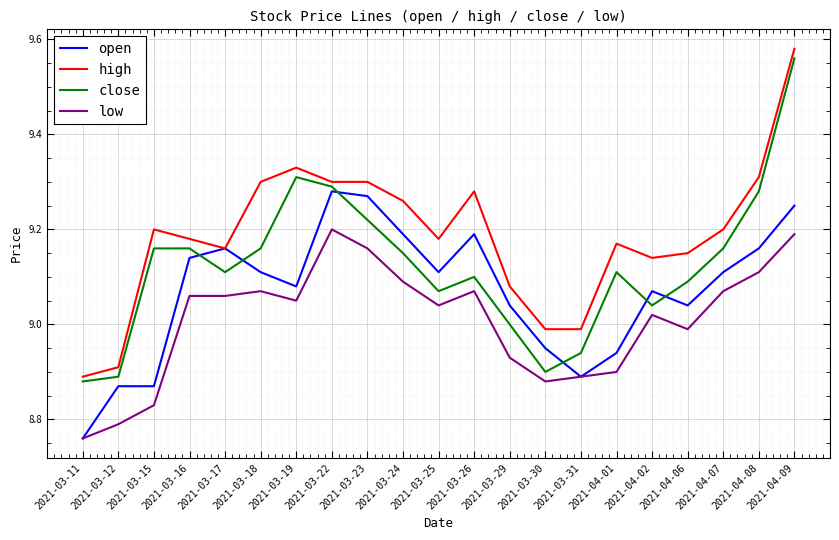

Which category has the highest value across all series?

2021-04-09